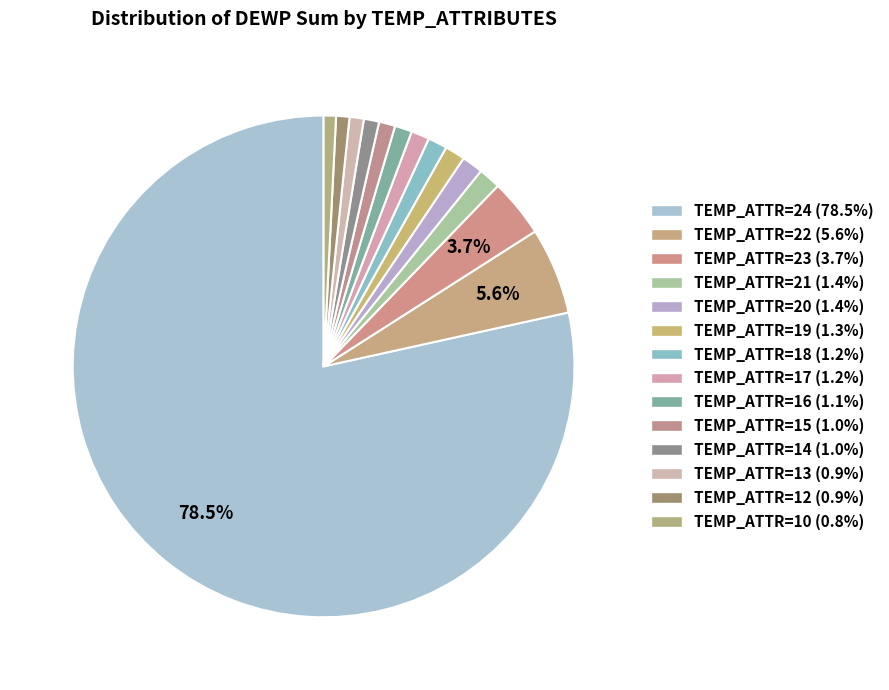

To the nearest percent, what is the average slice percentage?

7%